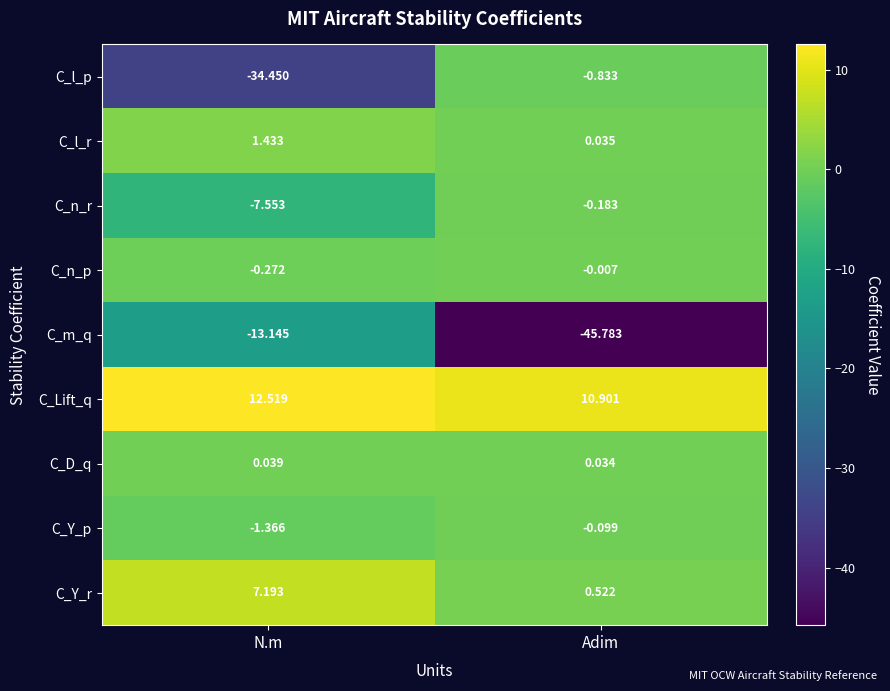

Which series has the largest total across all categories?

C_Lift_q